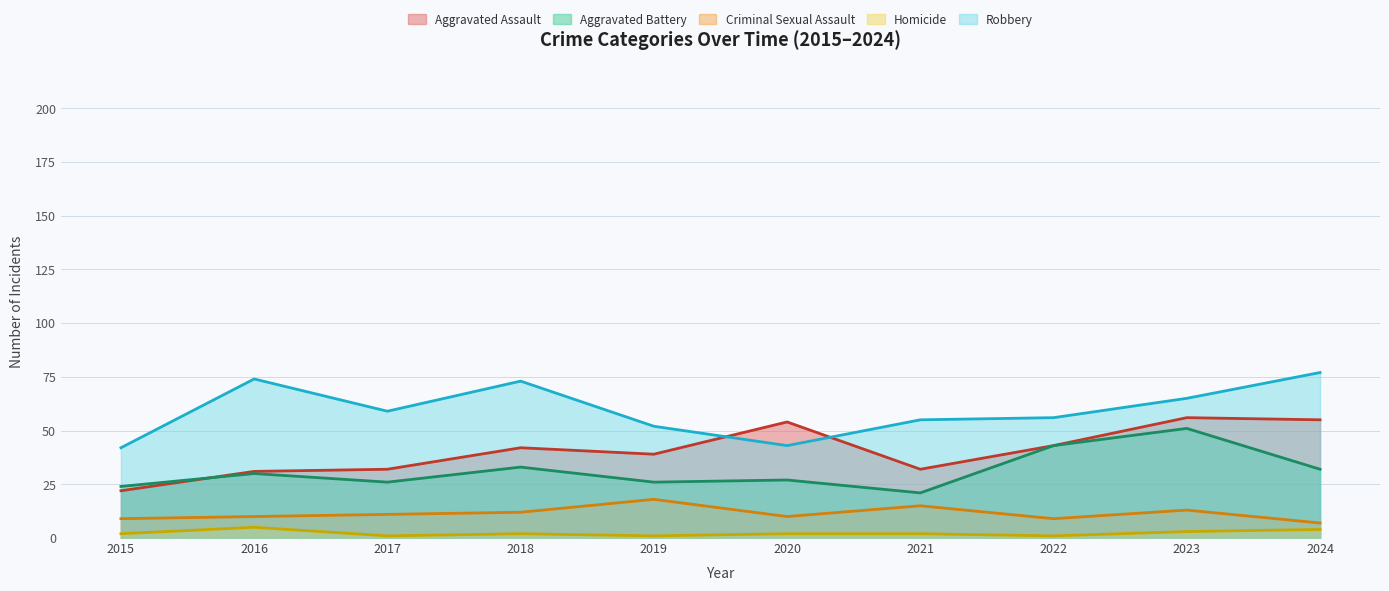

What are all the series names shown in the legend?

Aggravated Assault, Aggravated Battery, Criminal Sexual Assault, Homicide, Robbery